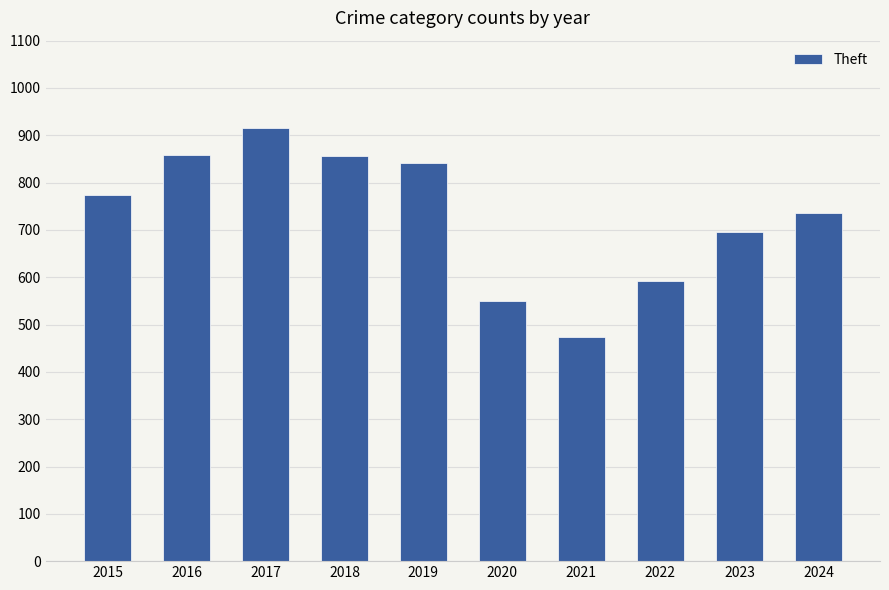

What is the sum of all values?

7292